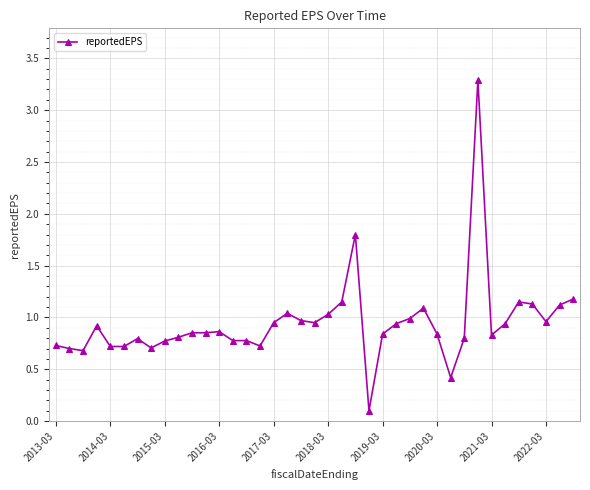

Is this an area chart (filled region under the line)?

No